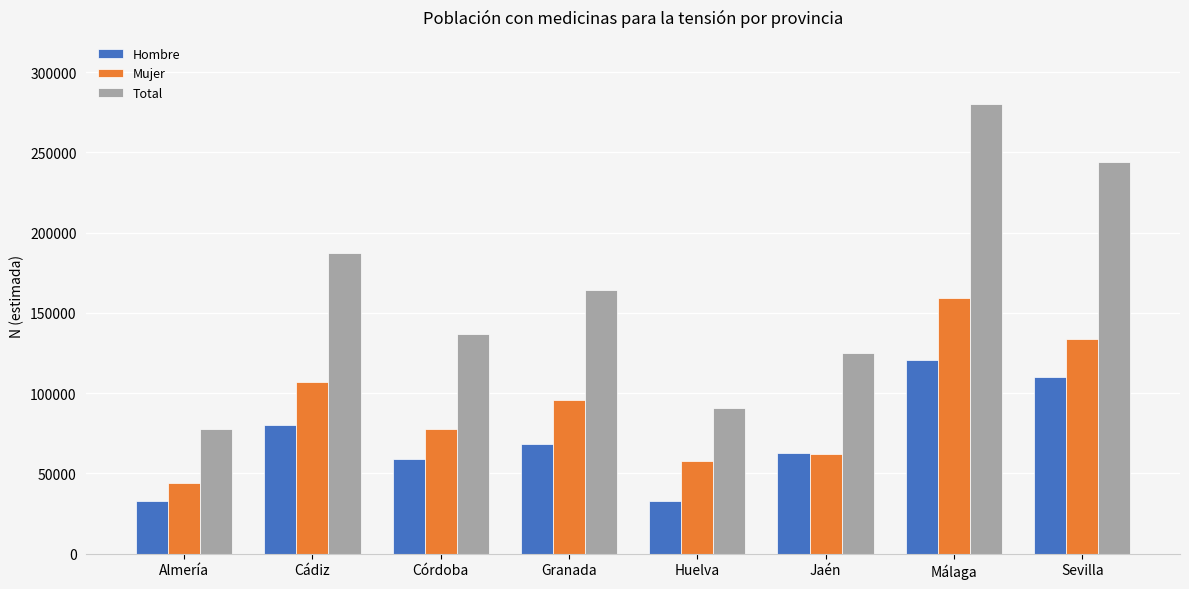

What is the spread (max minus min) of values at Córdoba?

77878